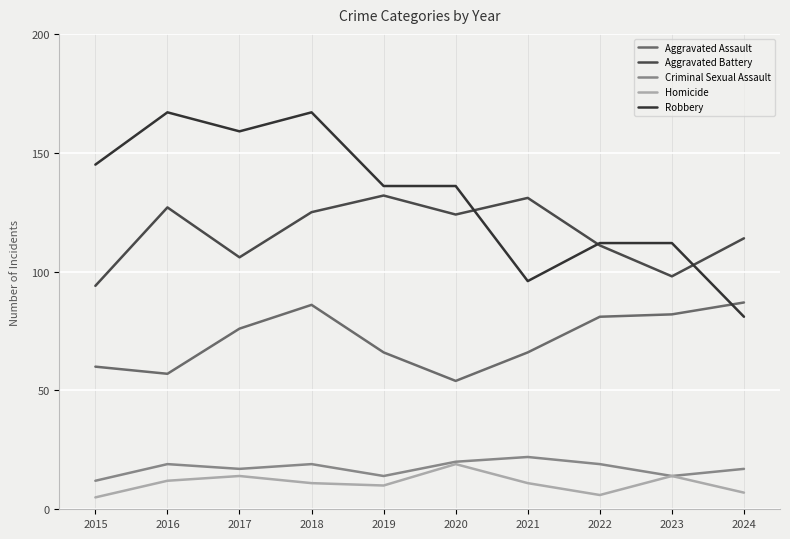

Does the chart display data point markers on the line(s)?

No